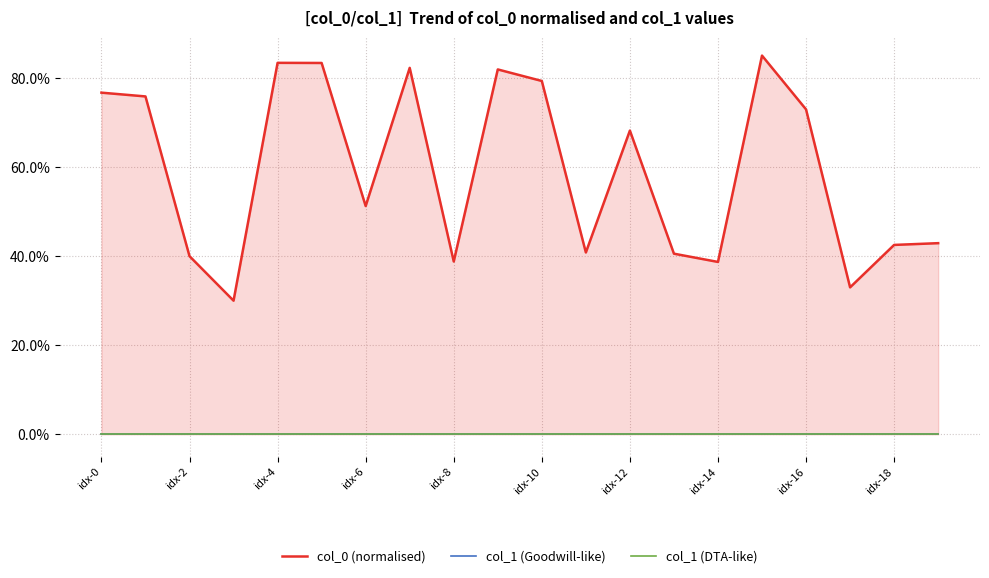

True or false: col_1 (DTA-like) and col_0 (normalised) cross at least once.

False